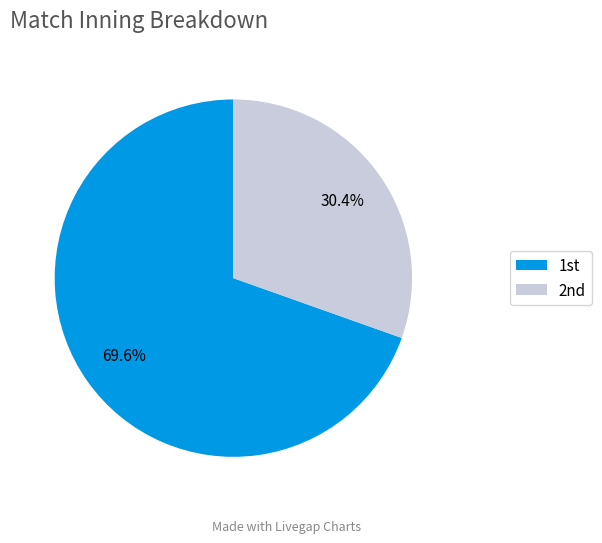

How many slices are in this pie chart?

2